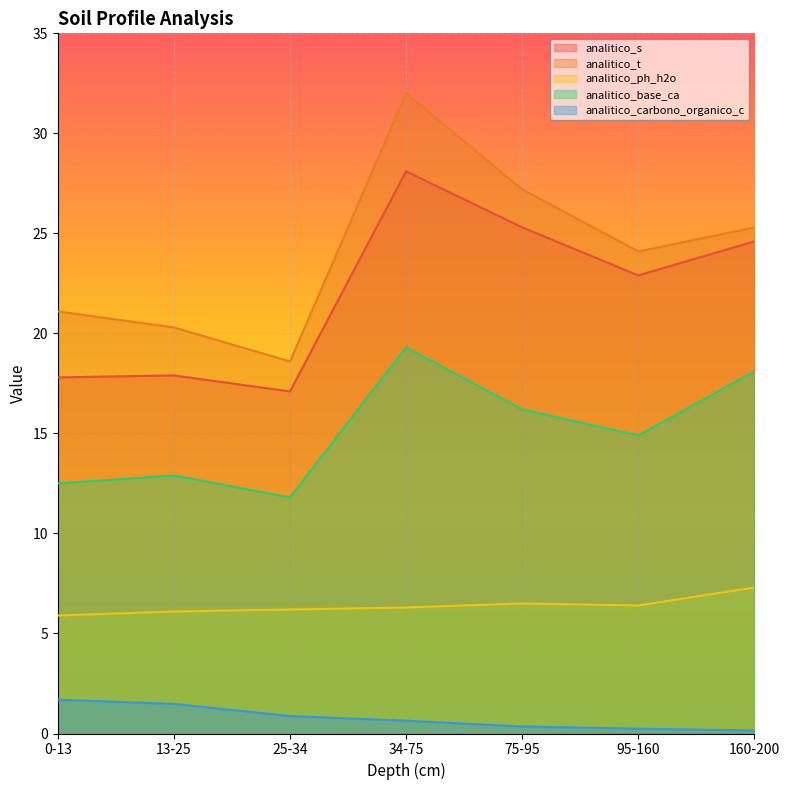

What position from the right is 34-75?

4